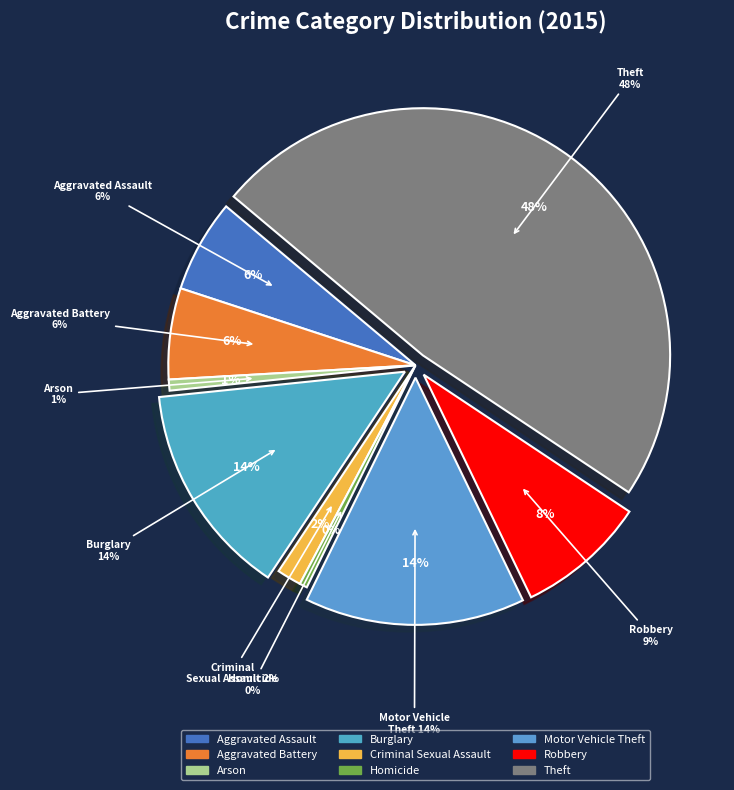

True or false: Criminal Sexual Assault accounts for 2% of the total.

True